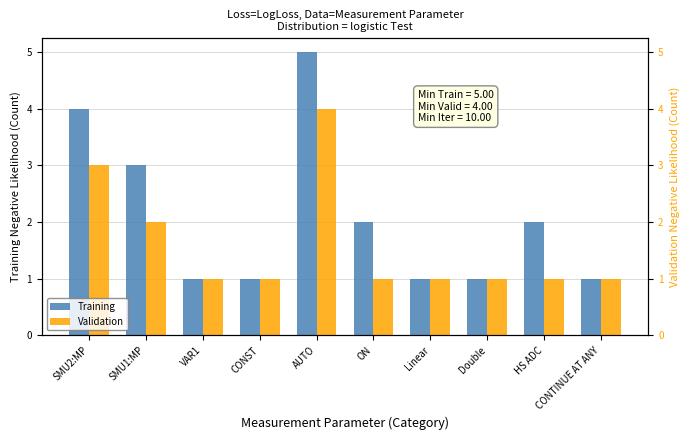

Reading left to right, extract all data points from this chart.

Training: 4	3	1	1	5	2	1	1	2	1
Validation: 3	2	1	1	4	1	1	1	1	1